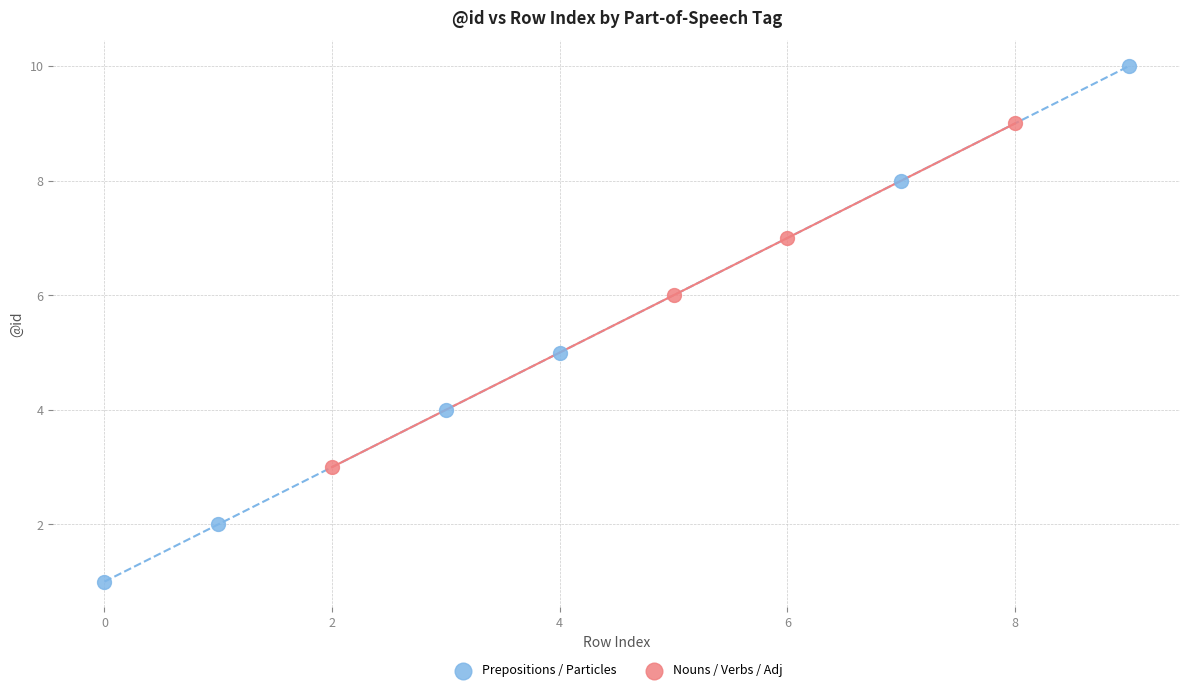

Which series reaches the minimum Y coordinate?

Prepositions / Particles